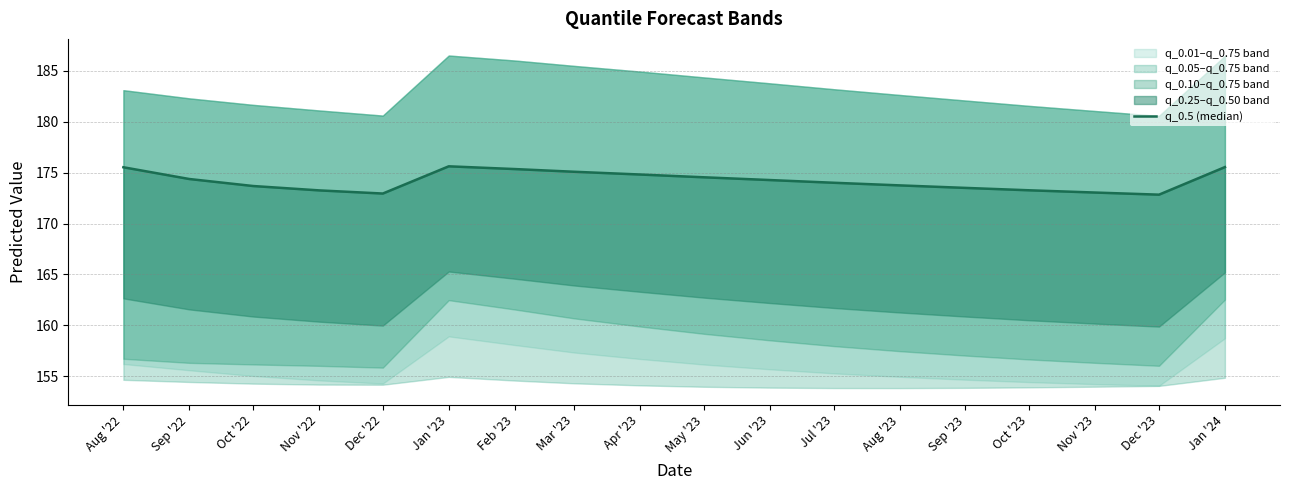

Rank the categories by value from lowest to highest.

Dec '23, Dec '22, Nov '23, Nov '22, Oct '23, Sep '23, Oct '22, Aug '23, Jul '23, Jun '23, Sep '22, May '23, Apr '23, Mar '23, Feb '23, Aug '22, Jan '24, Jan '23